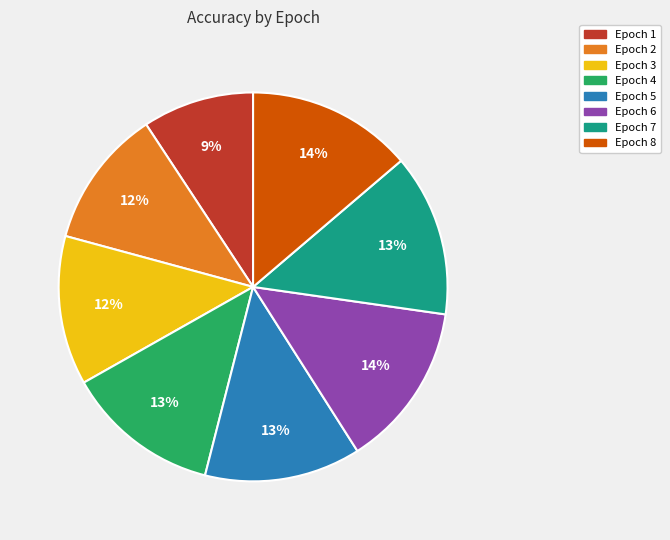

To the nearest percent, what is the average slice percentage?

12%